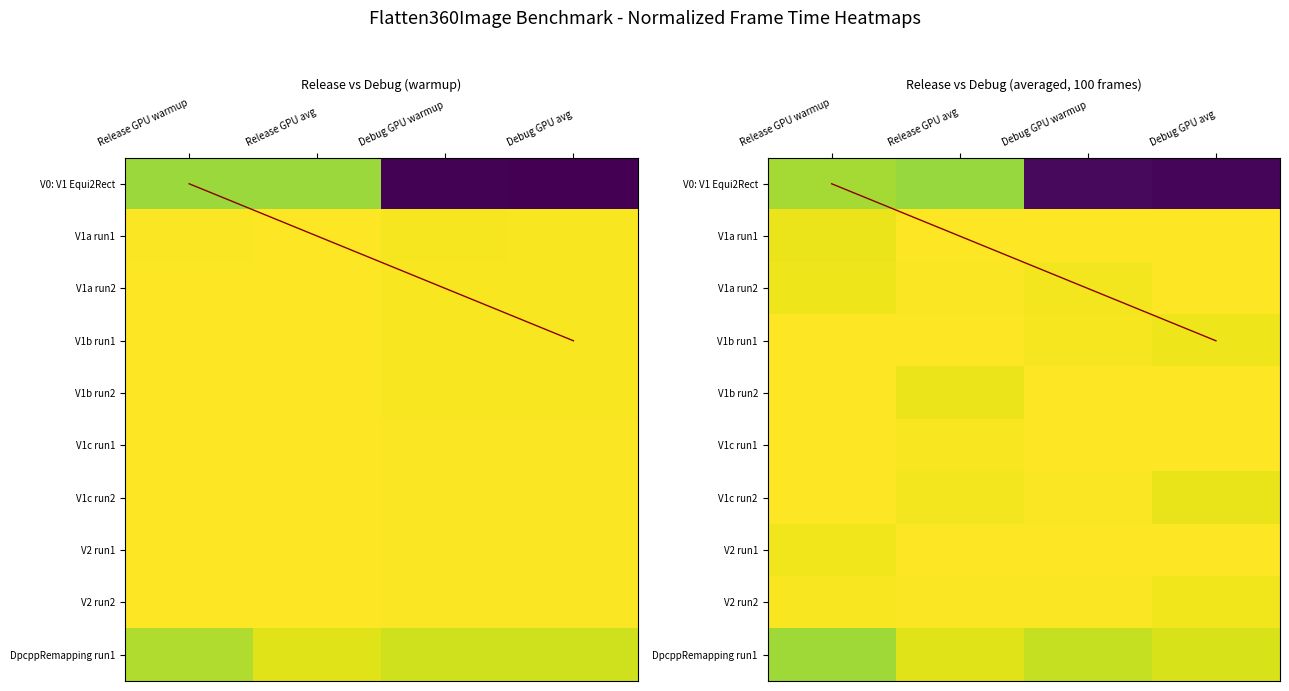

The value of V1a run2 at Release GPU warmup is 1.0. True or false?

True